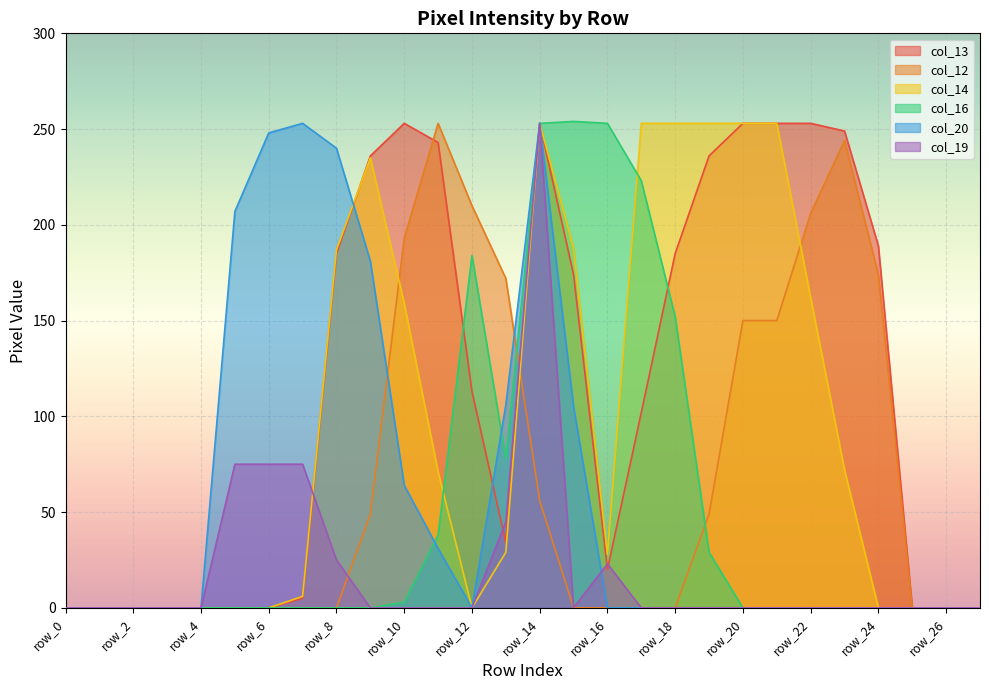

True or false: col_19 and col_16 intersect in this chart.

False